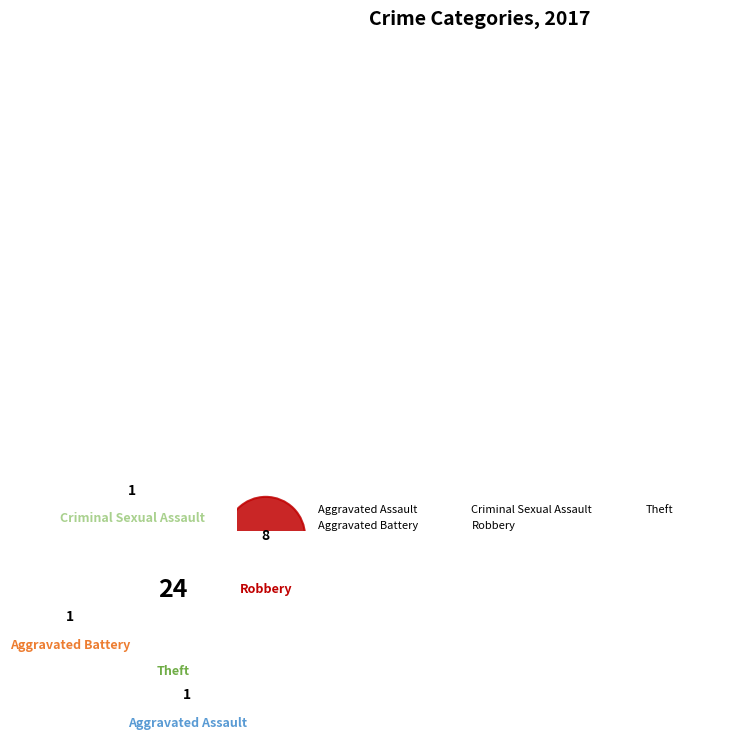

Is there a majority slice in this chart?

Yes